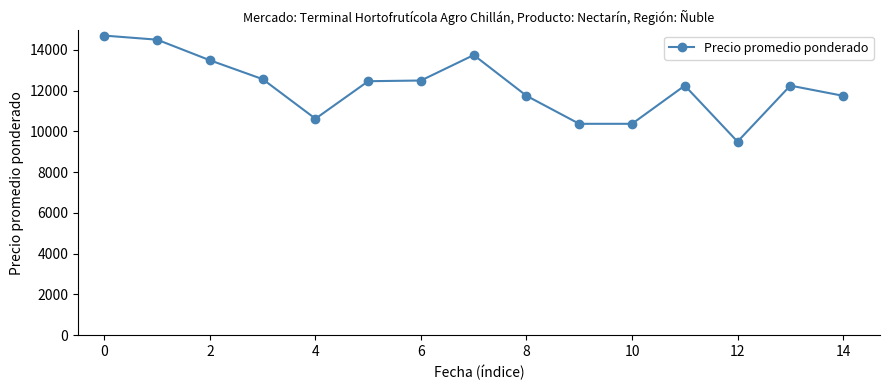

What is the greatest value displayed?

14704.7